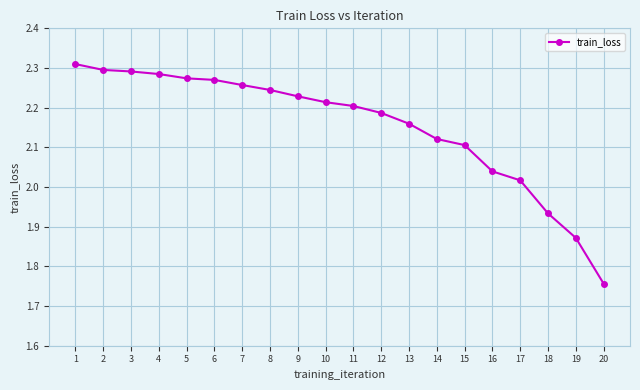

Approximately how many times larger is the value at 10 compared to 11?

1.0